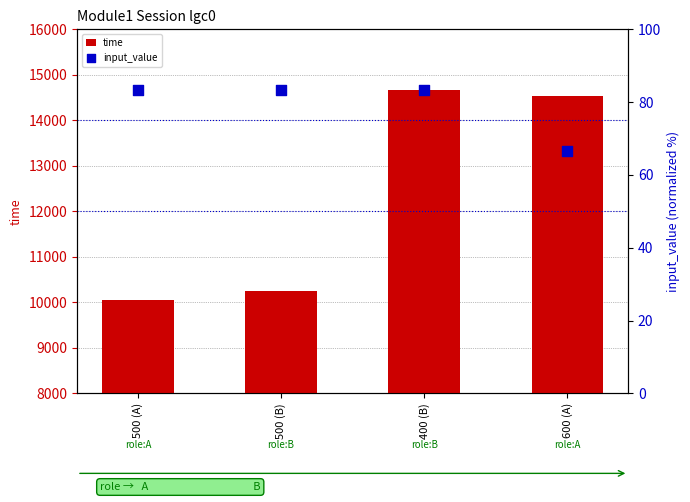

Which series has the largest Y range (max minus min)?

time